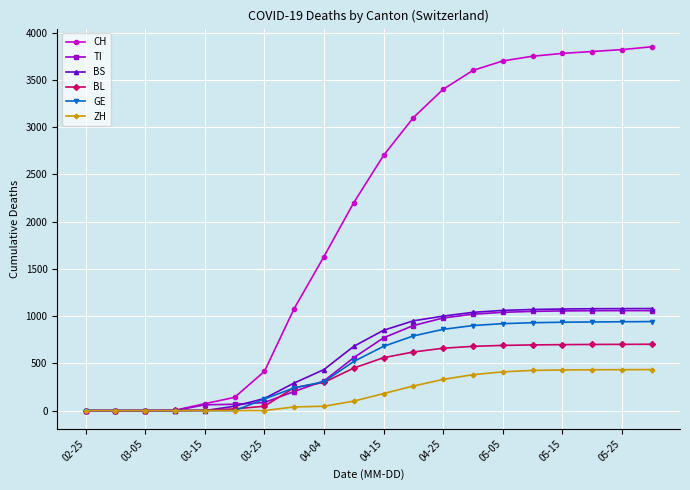

What is the value of the CH point at the 13th from the left?

3400